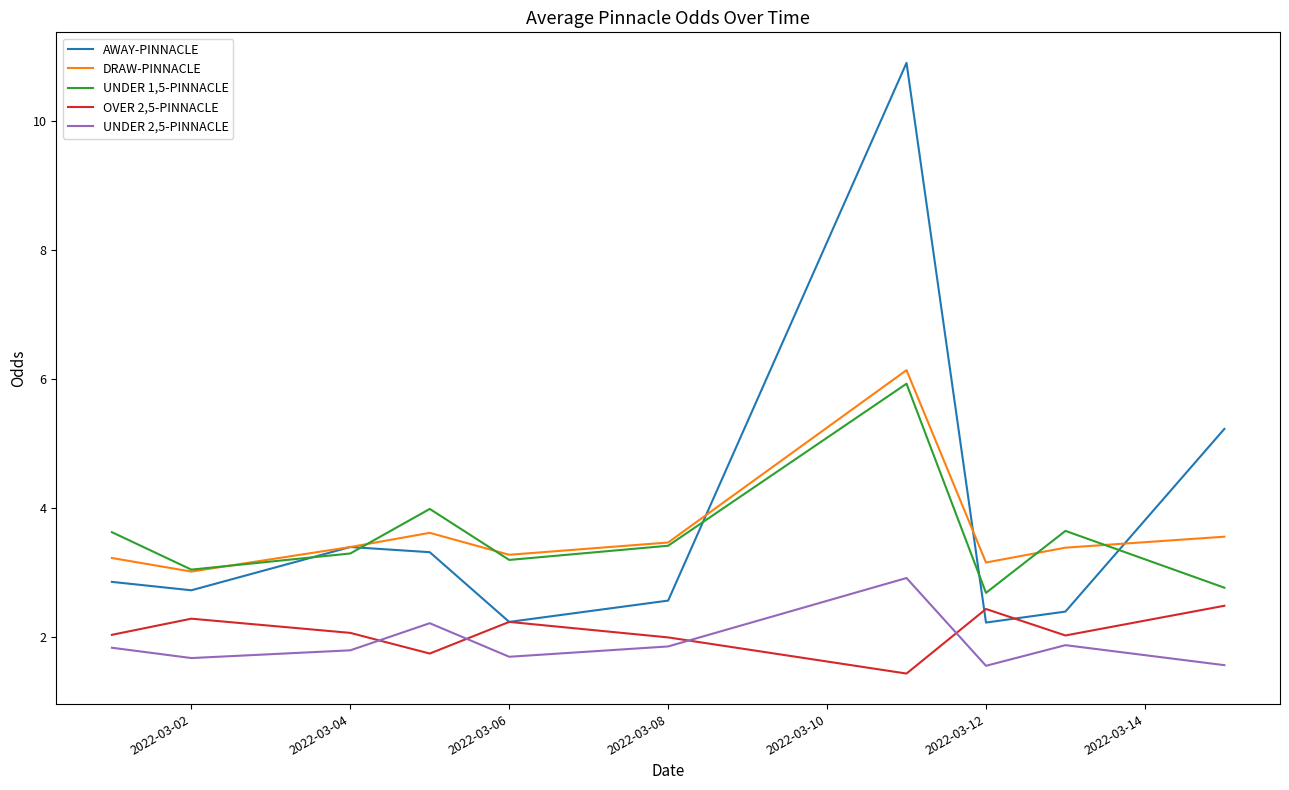

True or false: DRAW-PINNACLE and UNDER 2,5-PINNACLE cross at least once.

False